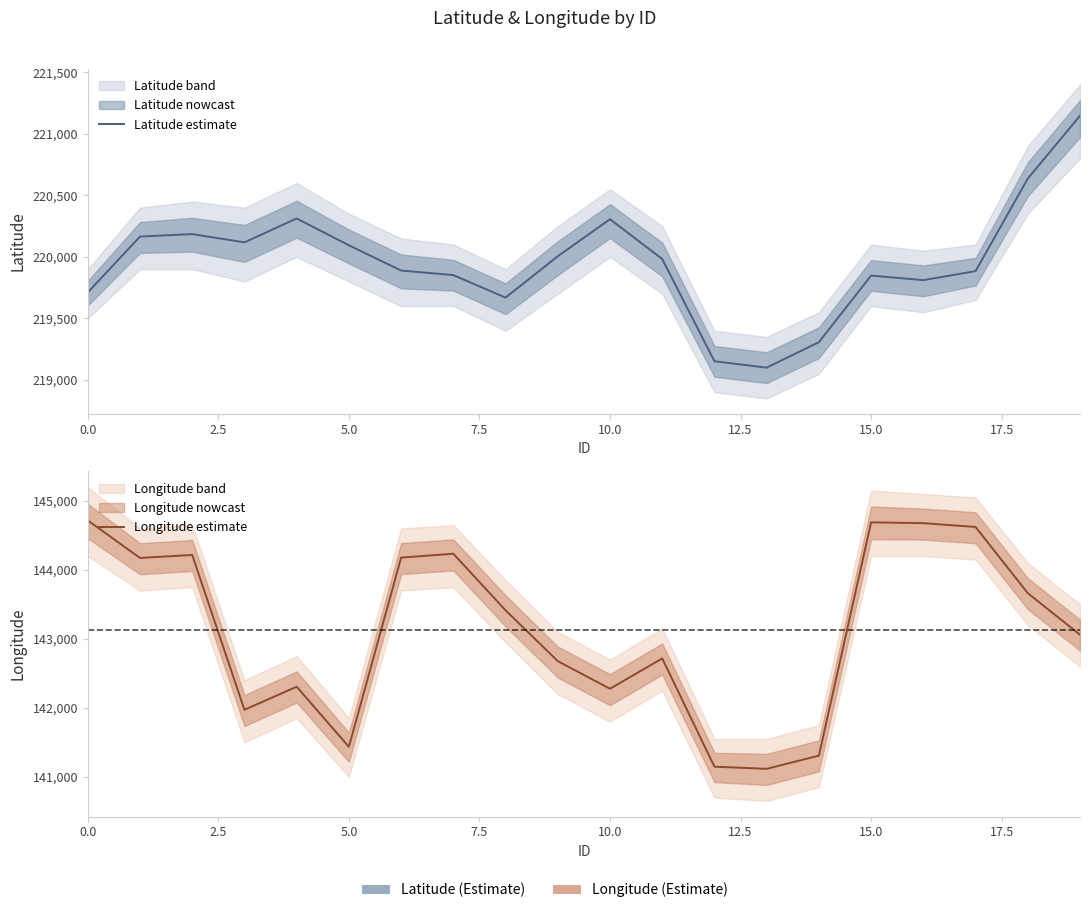

Does the chart have visible grid lines?

No